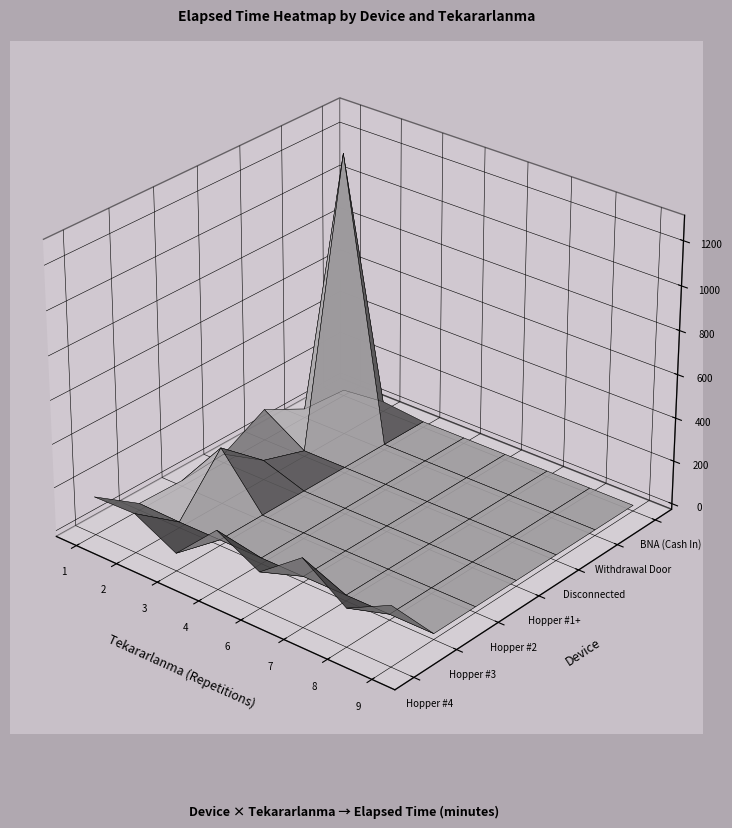

True or false: BNA (Cash In) has a value of 36 at 2.

False